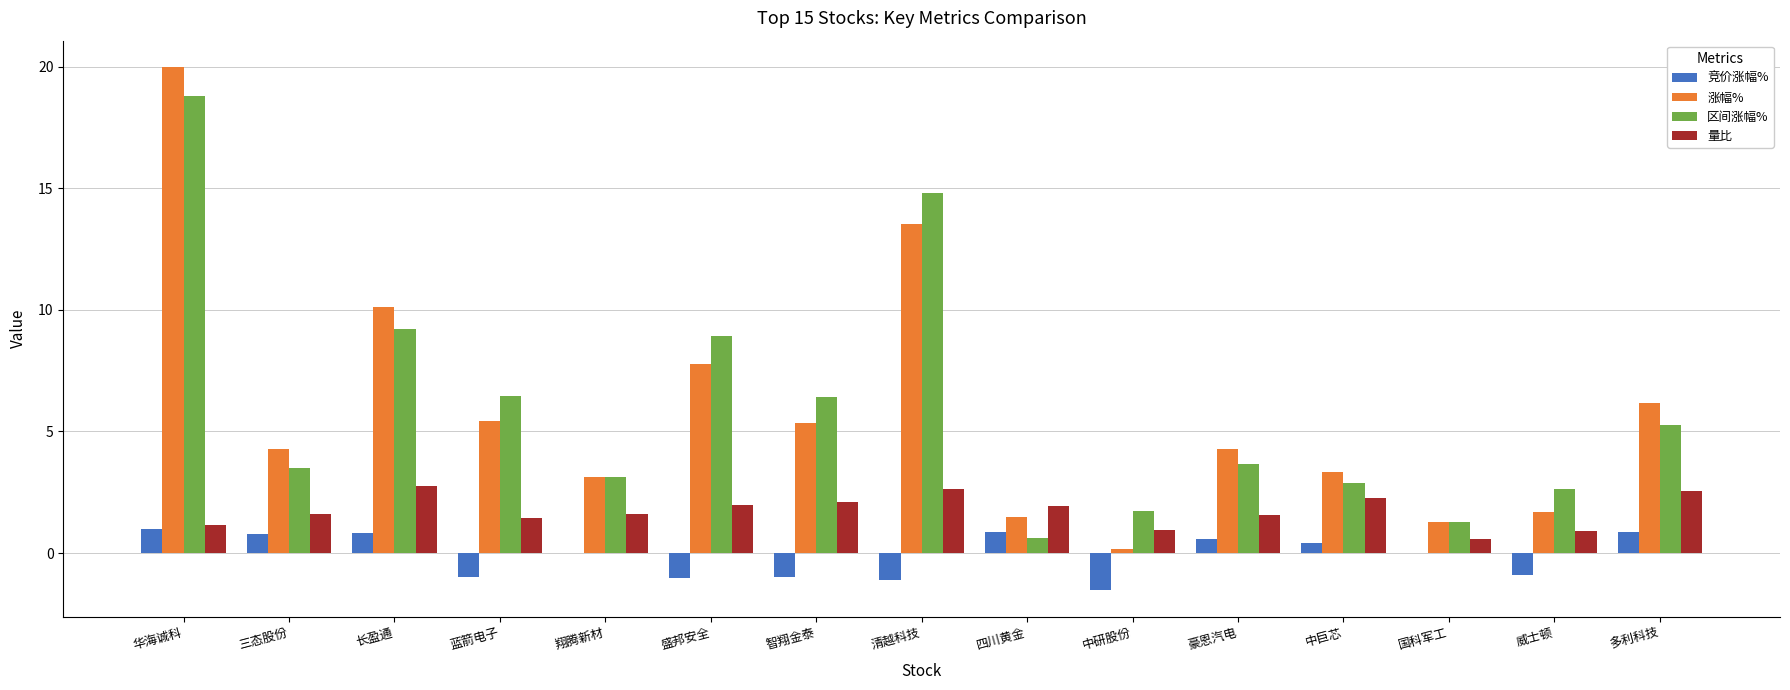

True or false: 区间涨幅% has a value of 0.8 at 中研股份.

False